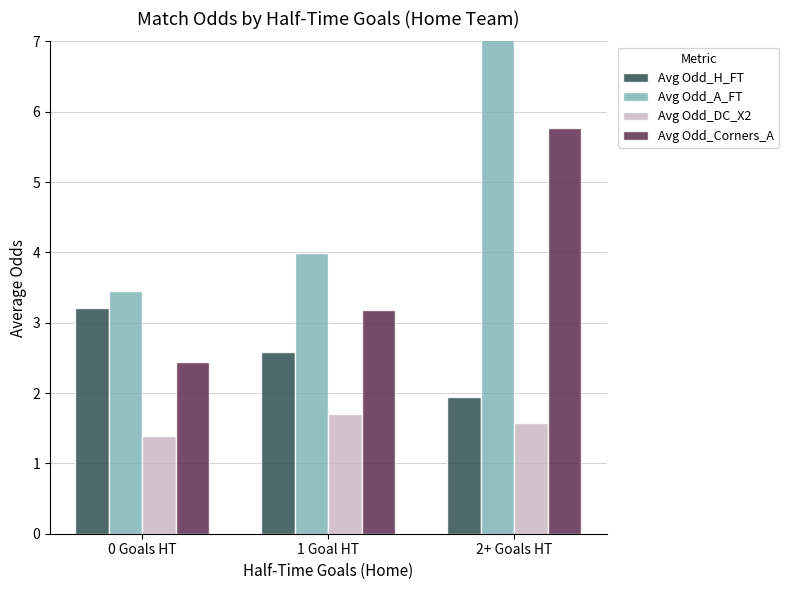

How many bars are there in each group?

4